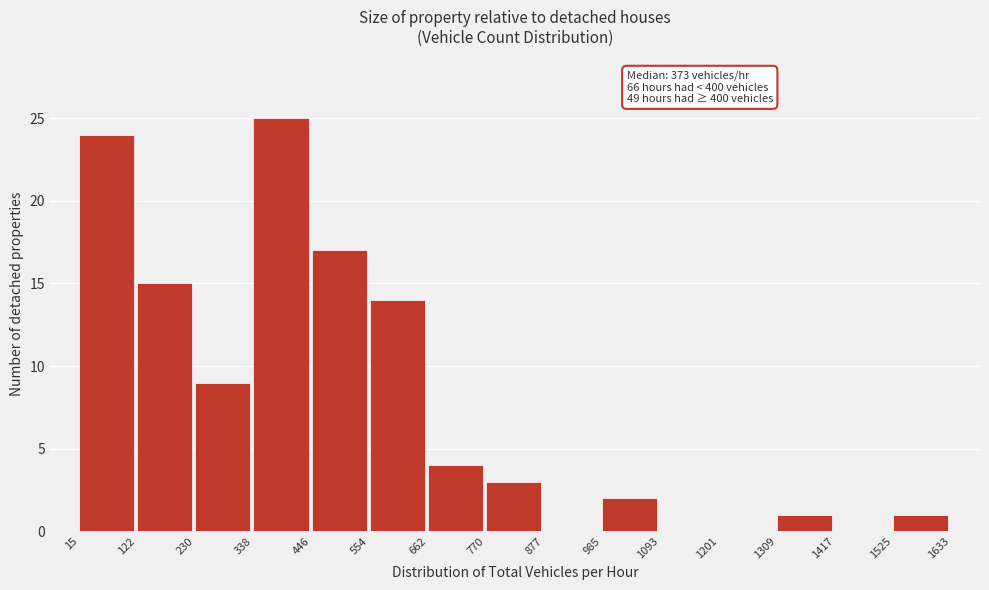

Over which range of the x-axis is the bar tallest?

338 to 446